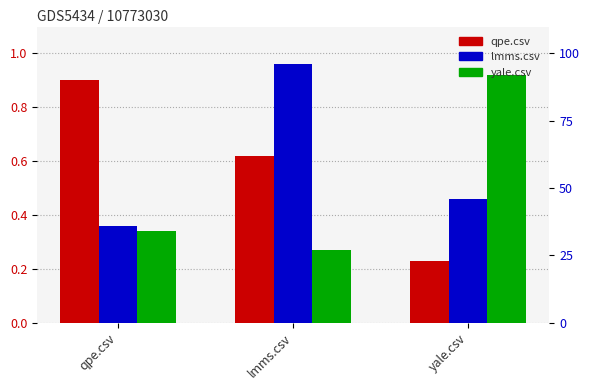

Is the value of lmms.csv at qpe.csv greater than the value of yale.csv at qpe.csv?

Yes